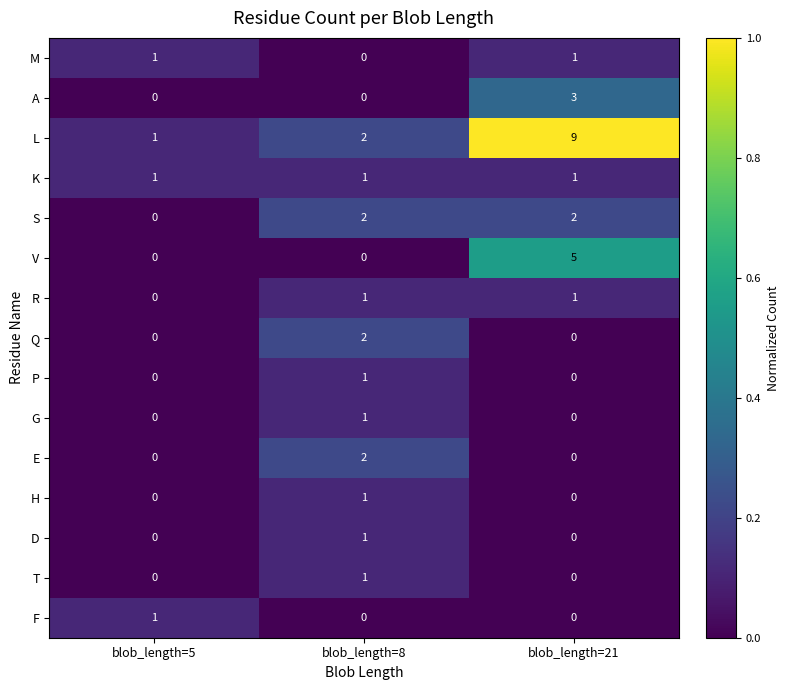

Which label corresponds to the largest value in the chart?

blob_length=21